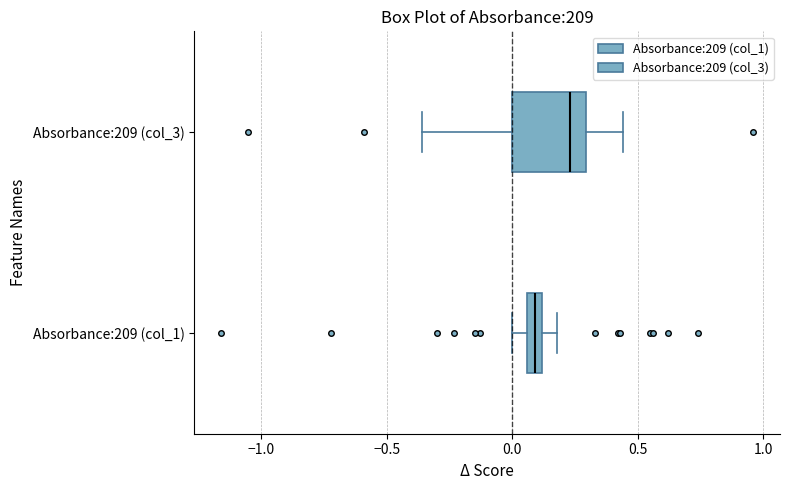

Comparing the boxes themselves (not the whiskers), which one is the widest?

Absorbance:209 (col_3)